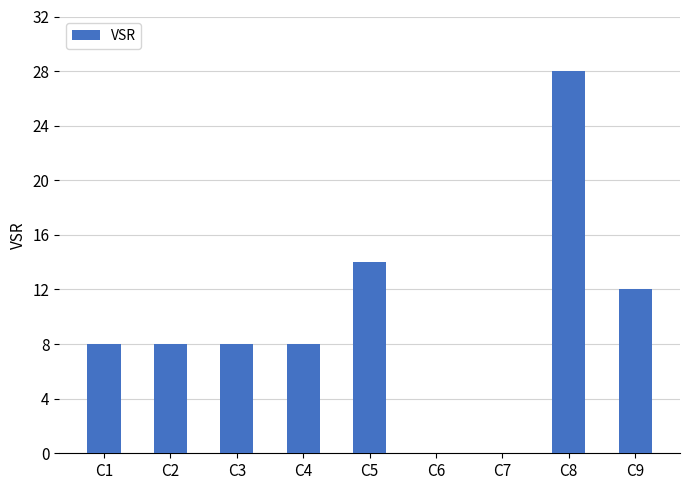

Reading left to right, extract all data points from this chart.

8	8	8	8	14	0	0	28	12